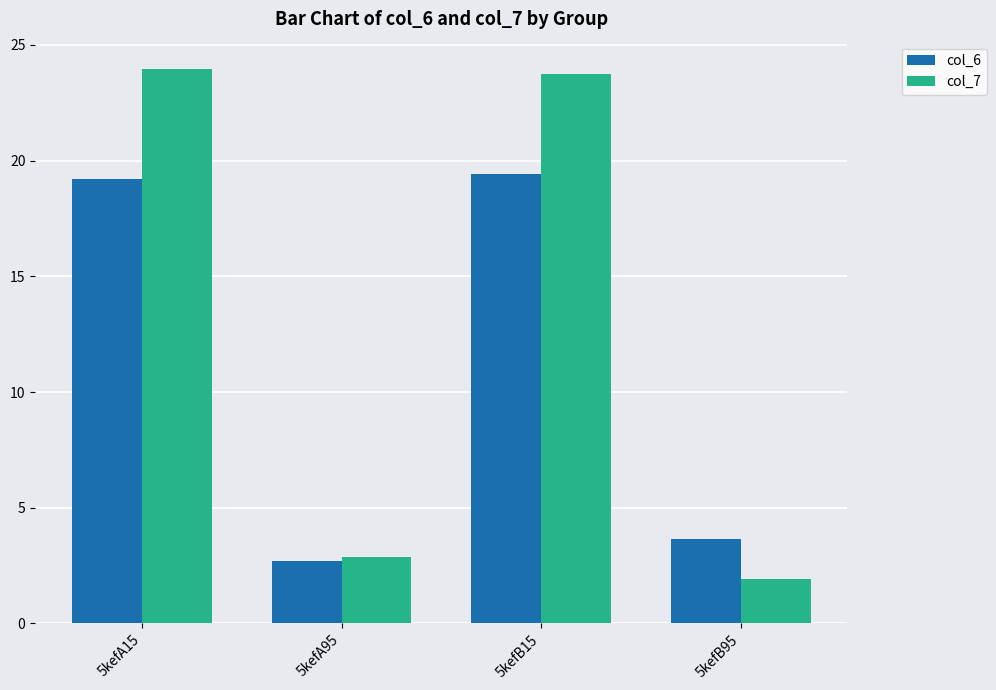

Reading right to left, what are all the values shown in this chart?

col_6: 5kefB95=3.7	5kefB15=19.4	5kefA95=2.7	5kefA15=19.2
col_7: 5kefB95=1.9	5kefB15=23.7	5kefA95=2.9	5kefA15=23.9